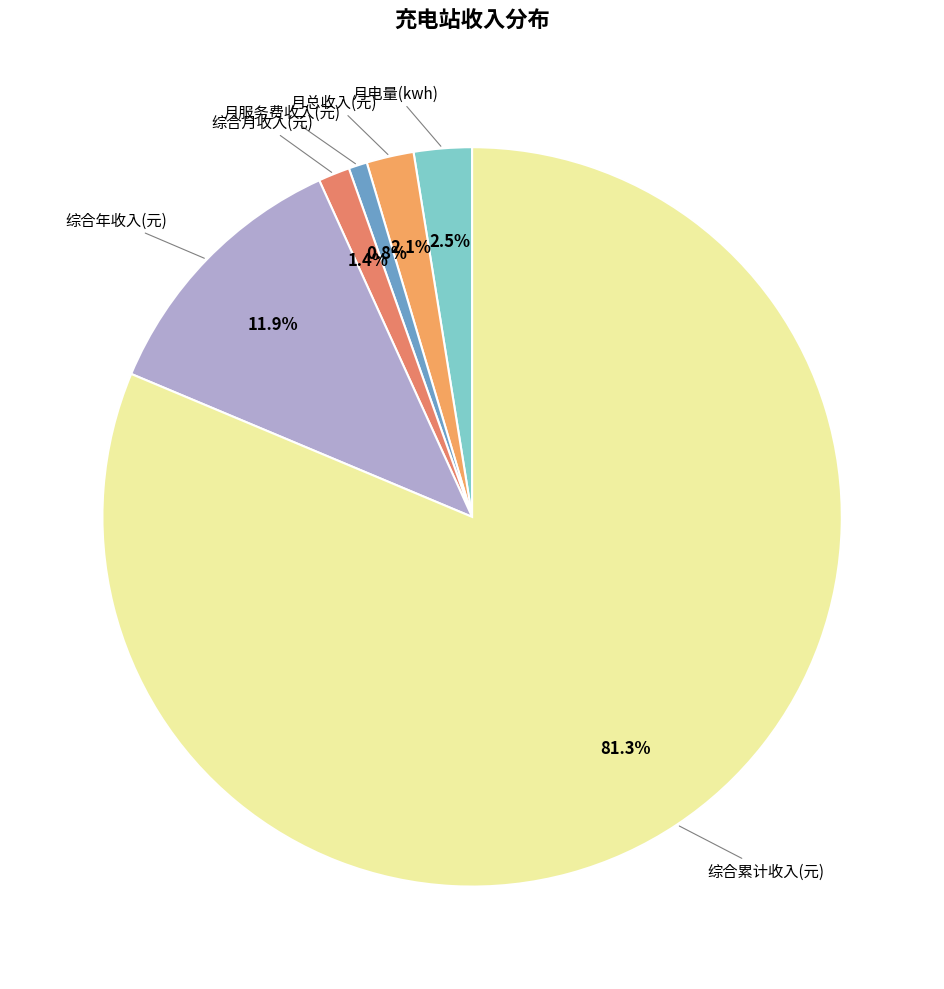

Does 综合累计收入(元) represent more than half of the total?

Yes